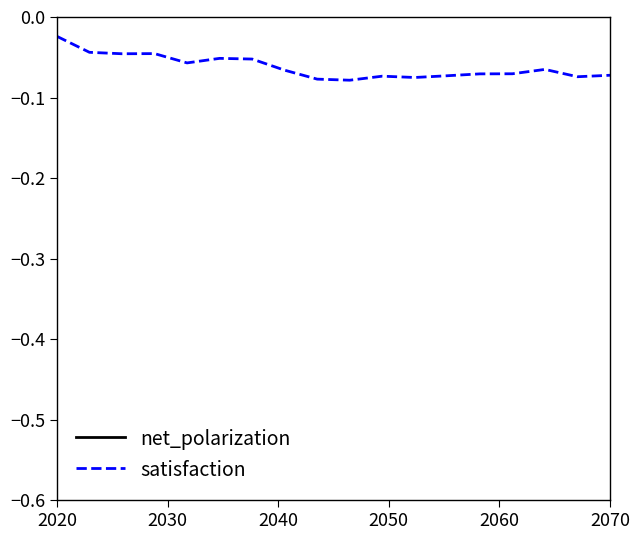

Where is satisfaction nearest to the value 0?

2020